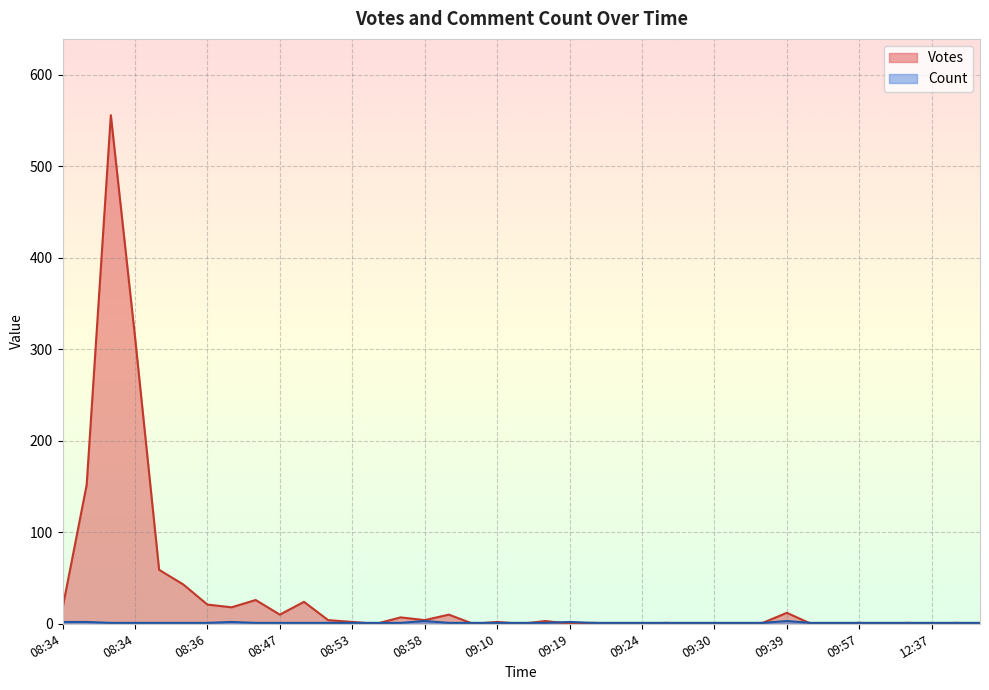

What is the sum of all Count values?

47